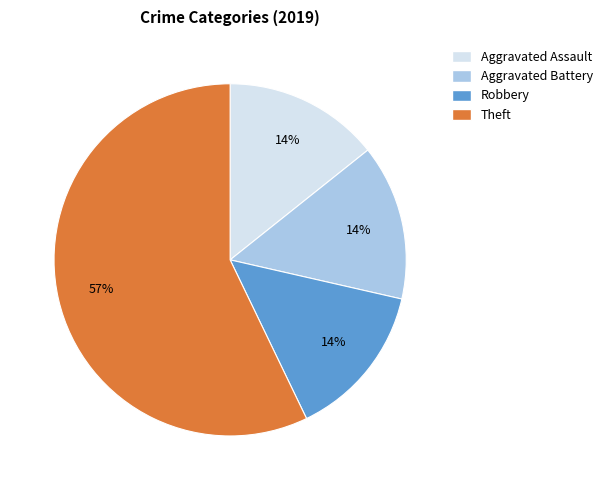

To the nearest percent, what portion does Aggravated Battery represent?

14%